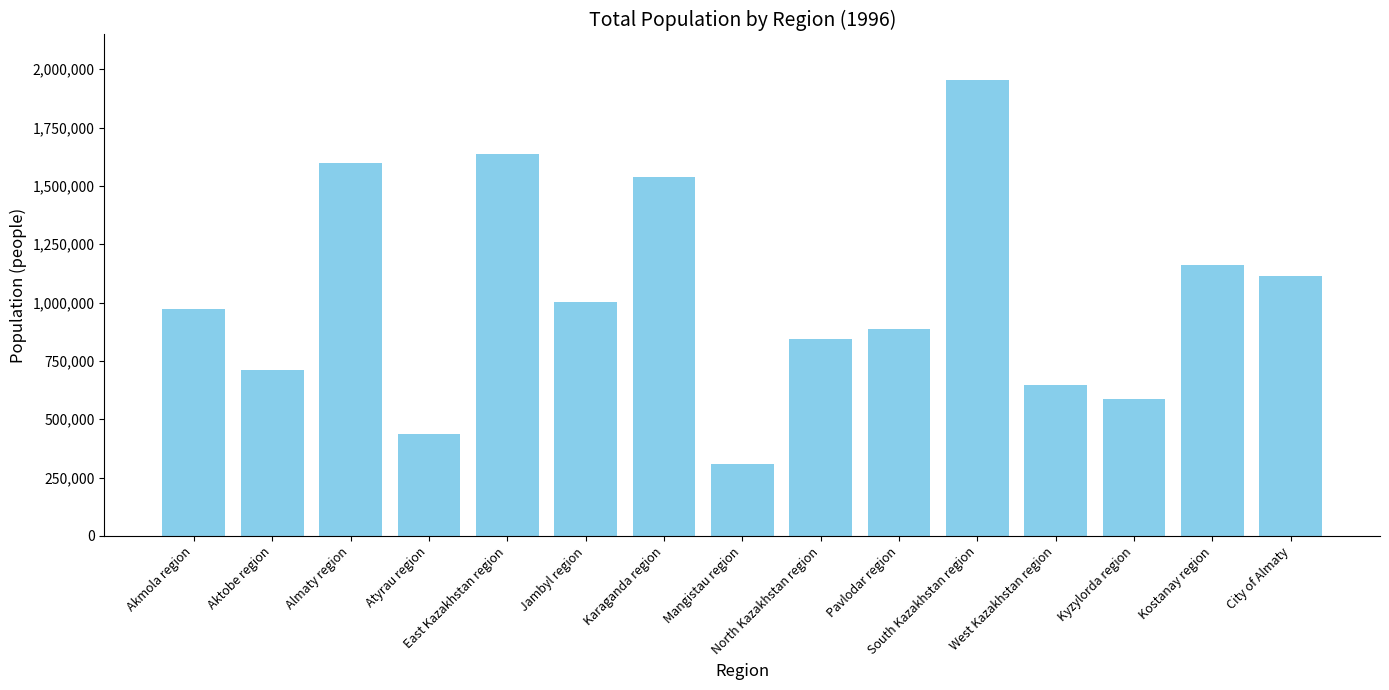

What is the change in value from Jambyl region to North Kazakhstan region?

-158807